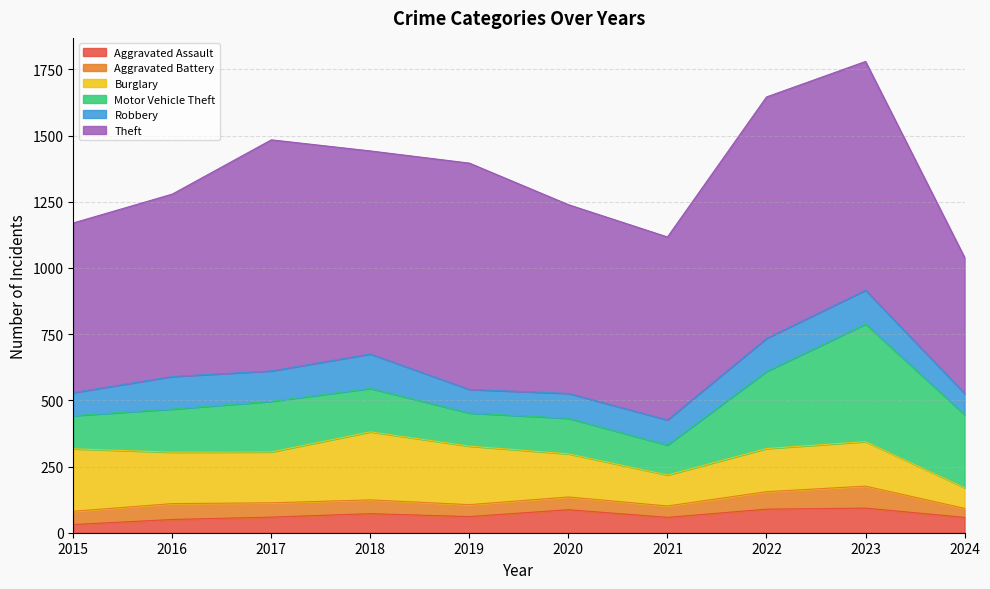

What is the difference between the Aggravated Assault values at 2018 and 2023?

21